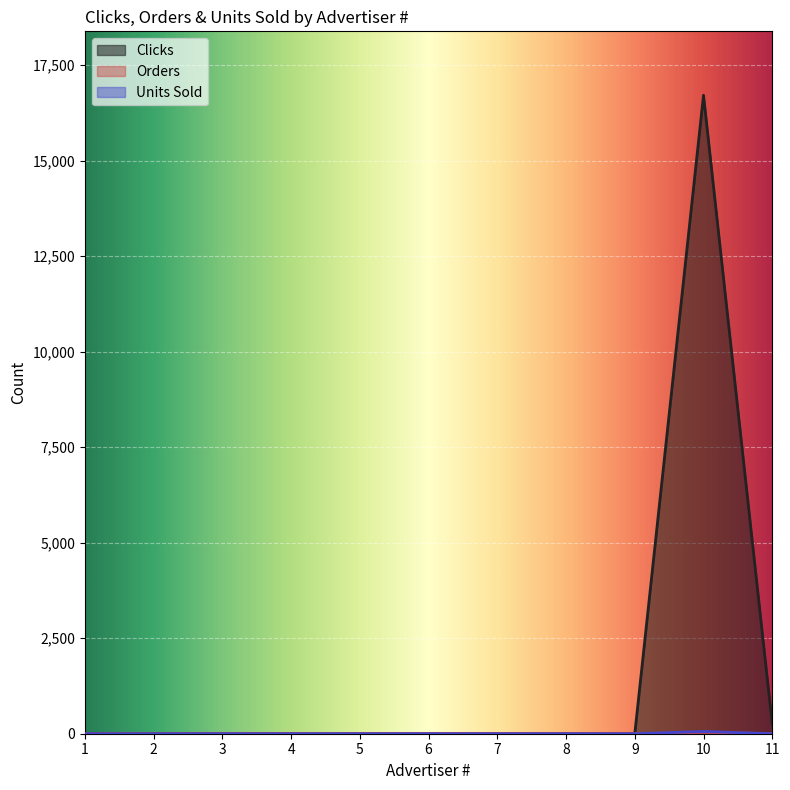

At which category does Orders reach its first local peak?

10